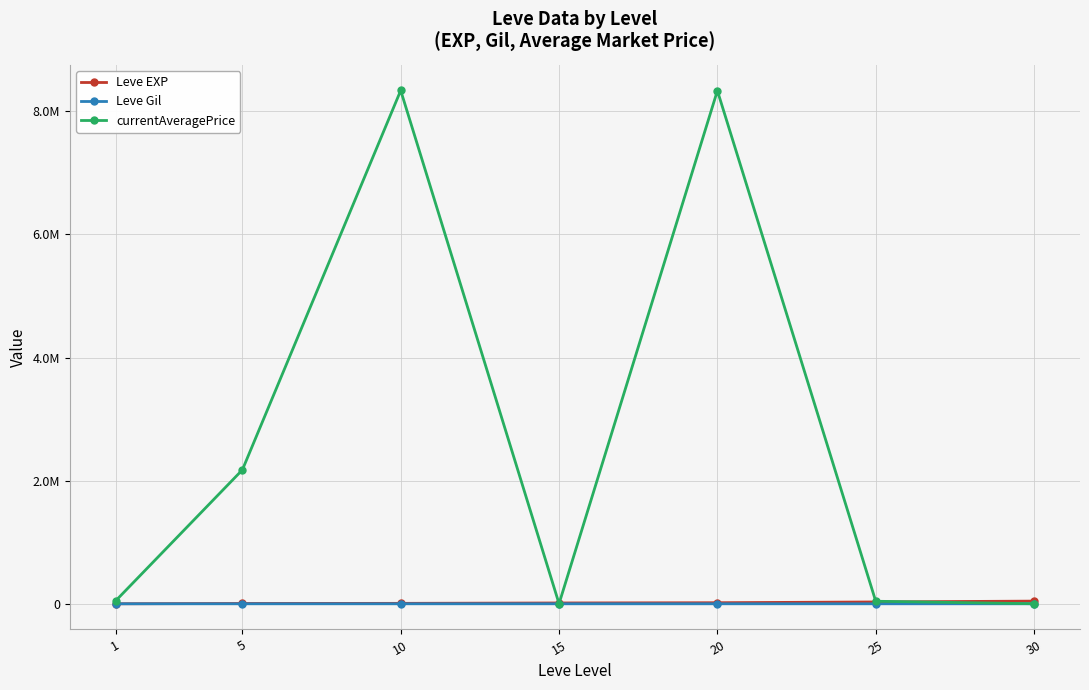

At which label is Leve EXP closest to 22125?

20